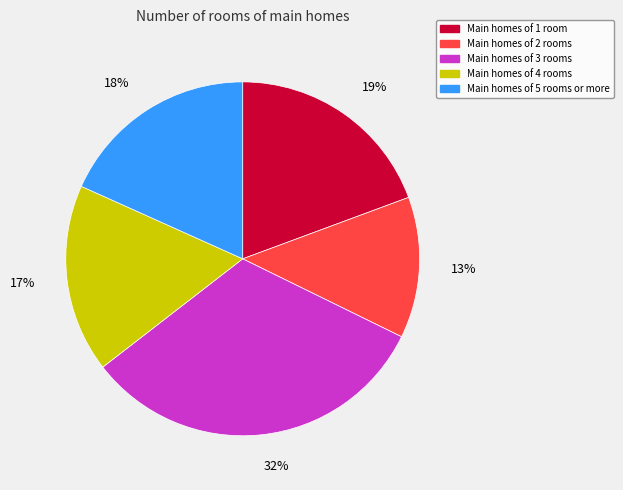

How many slices are in this pie chart?

5